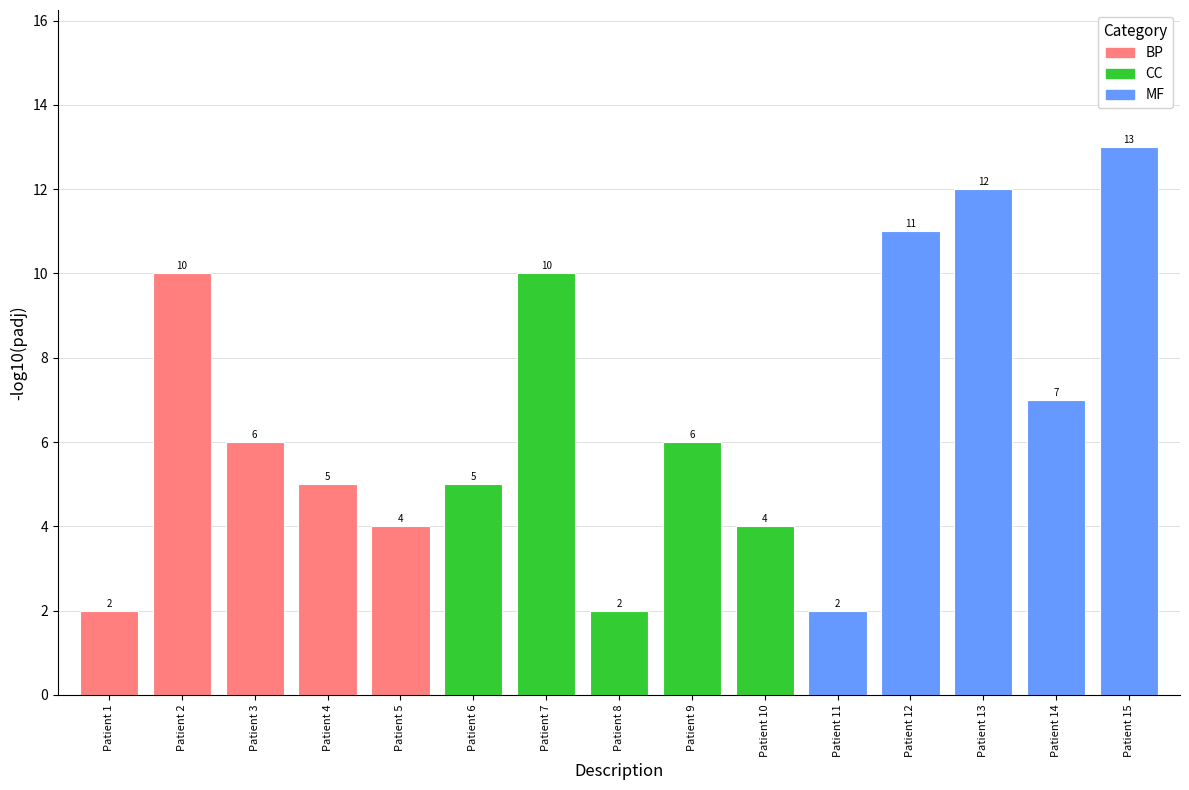

What is the average value?

7